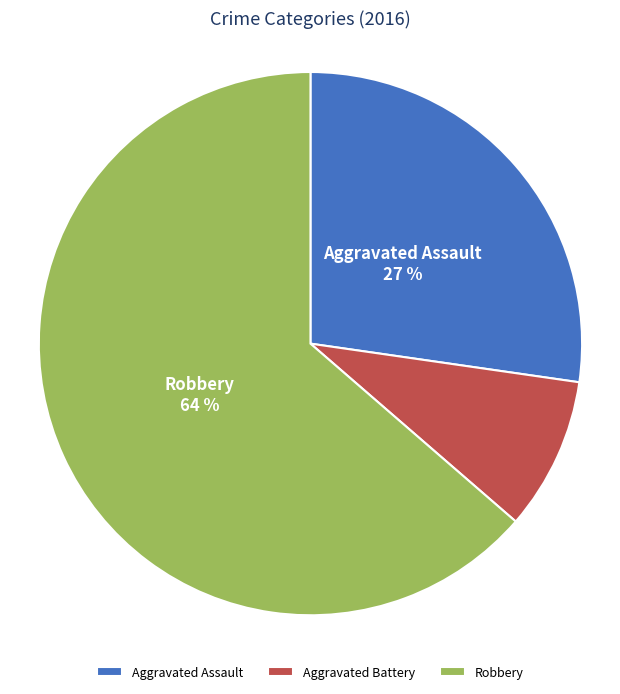

Does Robbery account for over 50% of the chart?

Yes